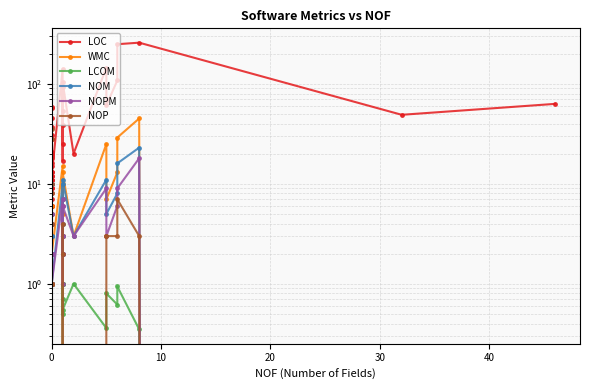

Does the chart display data point markers on the line(s)?

Yes